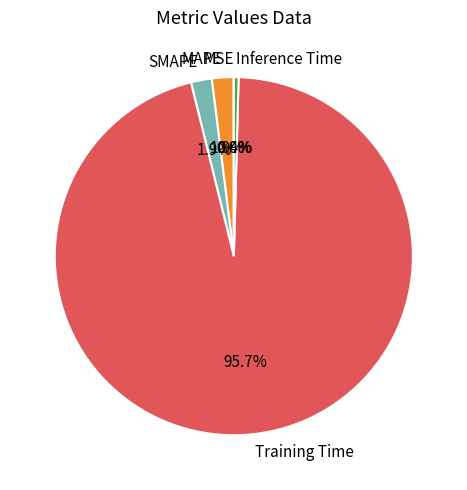

To the nearest percent, what portion does SMAPE represent?

2%